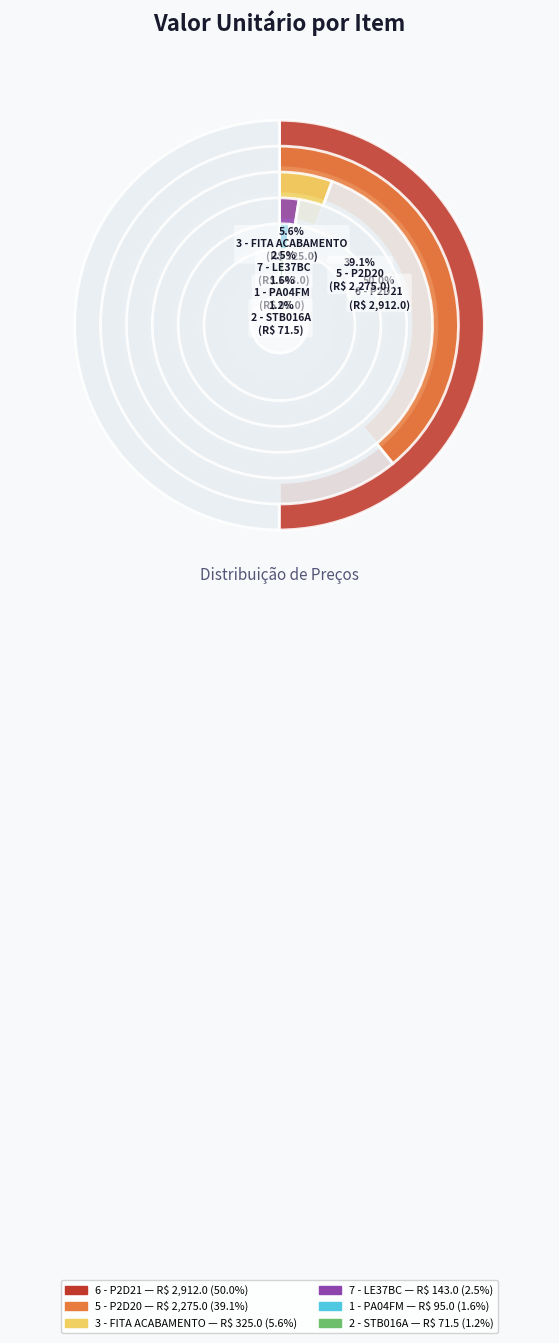

Is the sum of 5 - P2D20 and 7 - LE37BC greater than half?

No